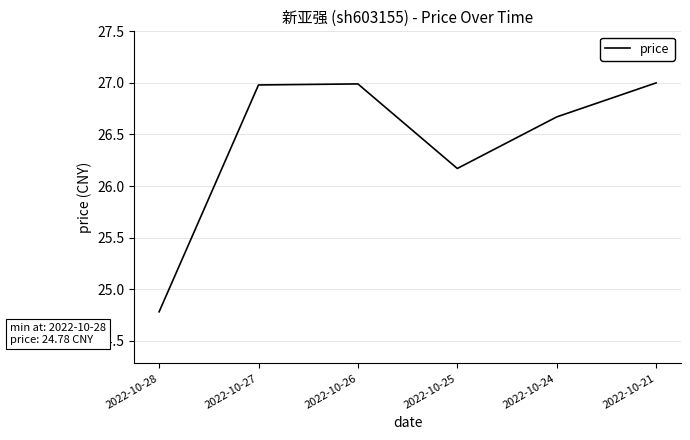

Which has a higher value, 2022-10-25 or 2022-10-21?

2022-10-21